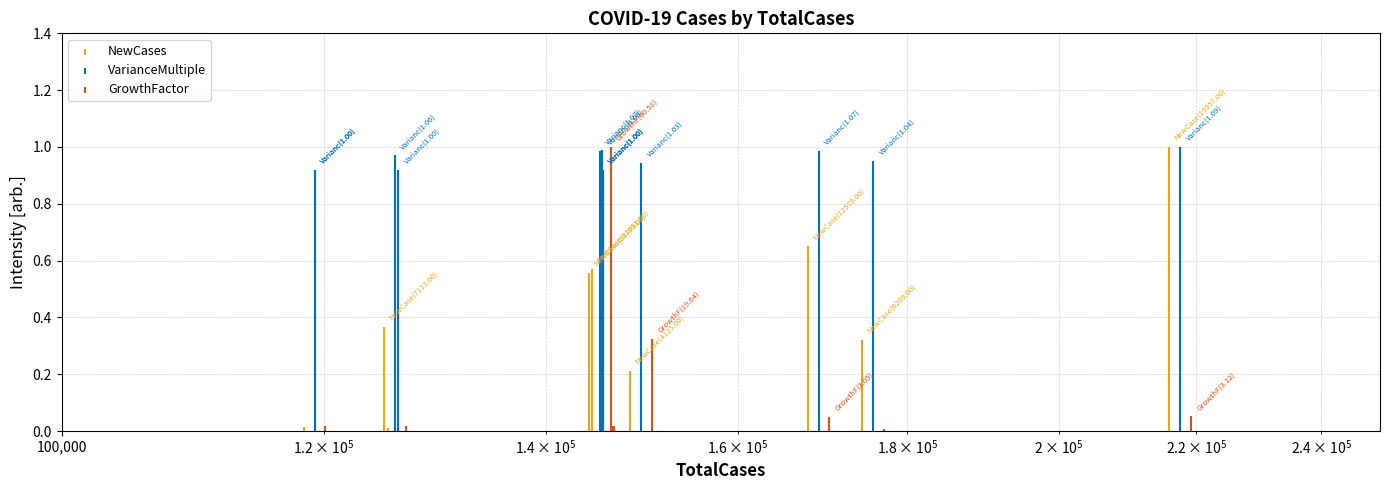

At how many categories does at least one series exceed 0?

13